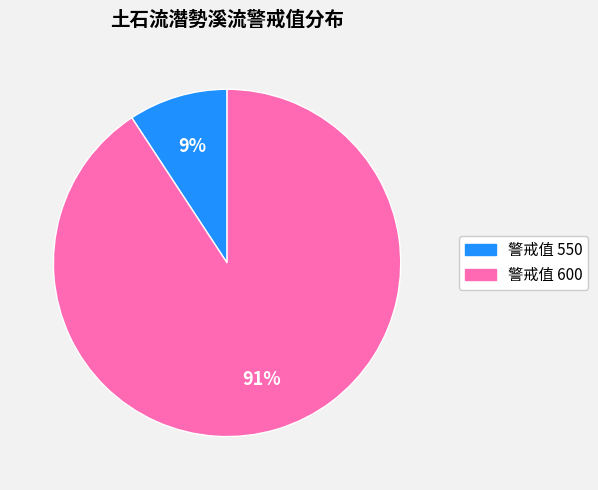

To the nearest percent, what is the average slice percentage?

50%